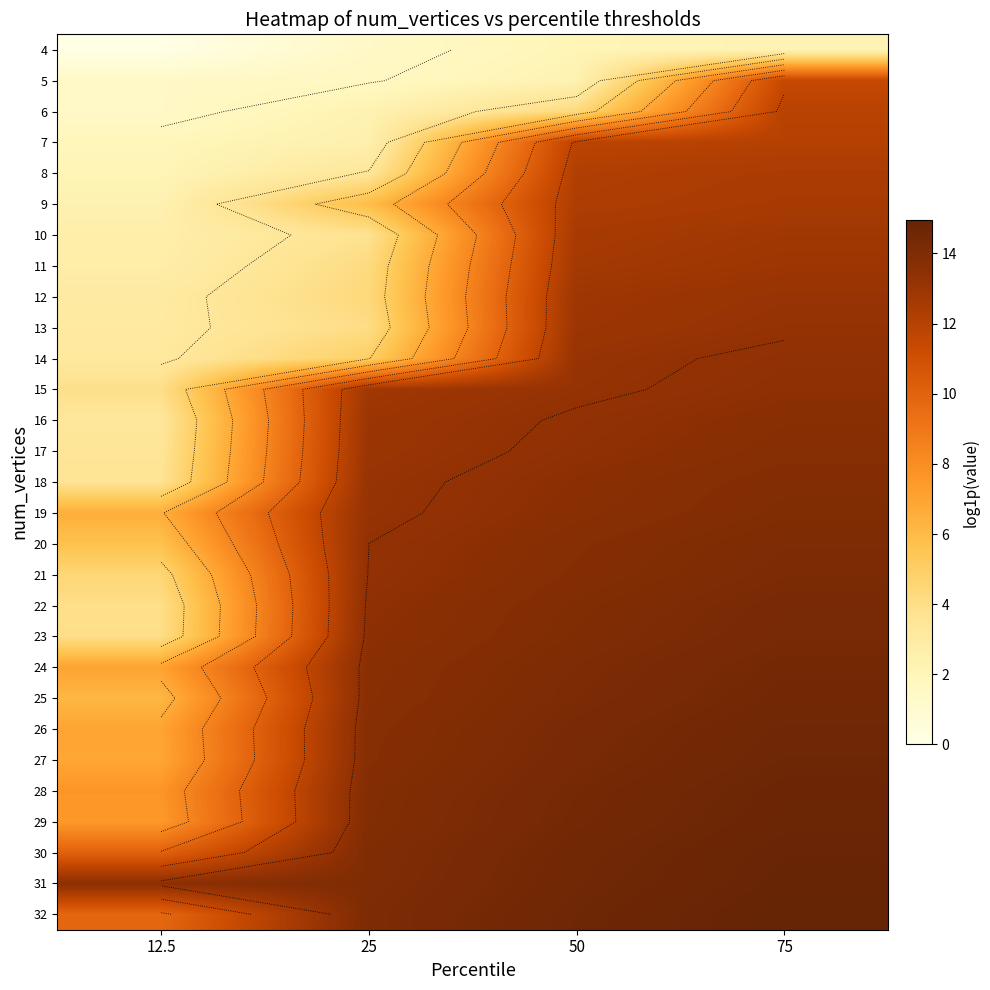

At which category does the chart reach its peak across all series?

75